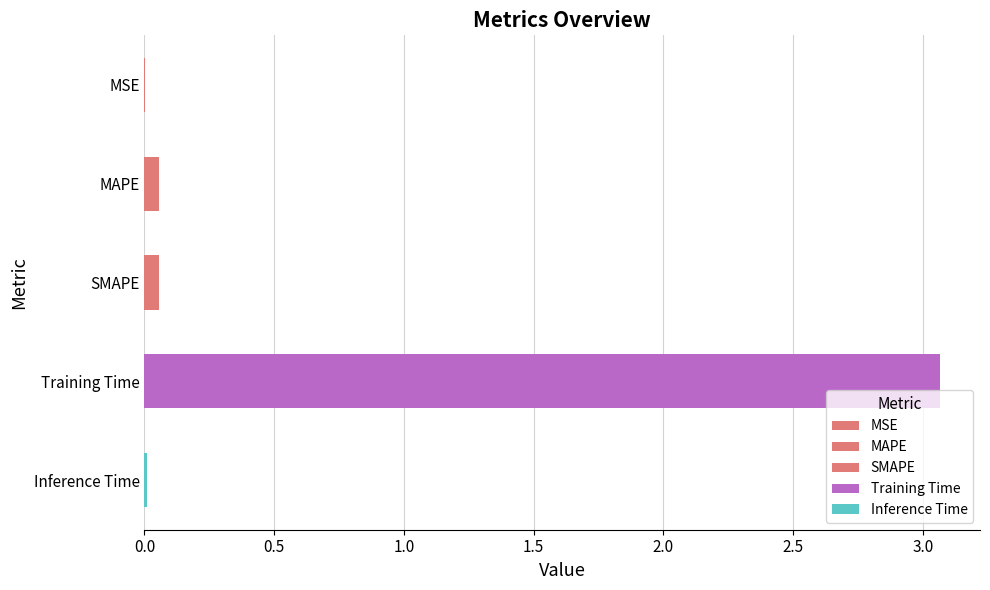

What is the sum of all values?

3.2